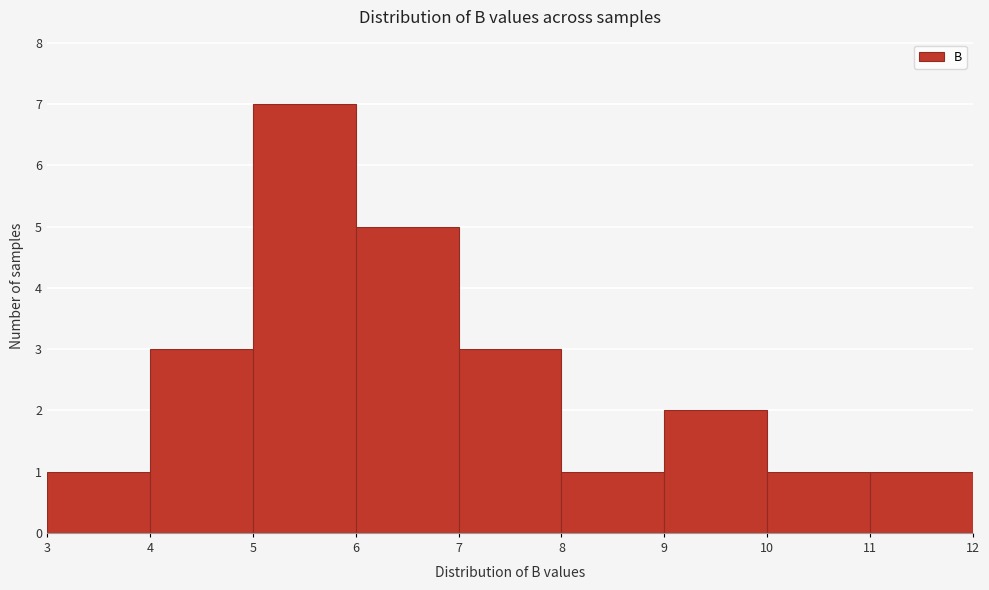

Reading left to right, list every bar in this chart as the range it spans on the x-axis followed by its height. The values are not printed on the chart, so give them approximately, as read against the axis.

3 to 4: 1
4 to 5: 3
5 to 6: 7
6 to 7: 5
7 to 8: 3
8 to 9: 1
9 to 10: 2
10 to 11: 1
11 to 12: 1